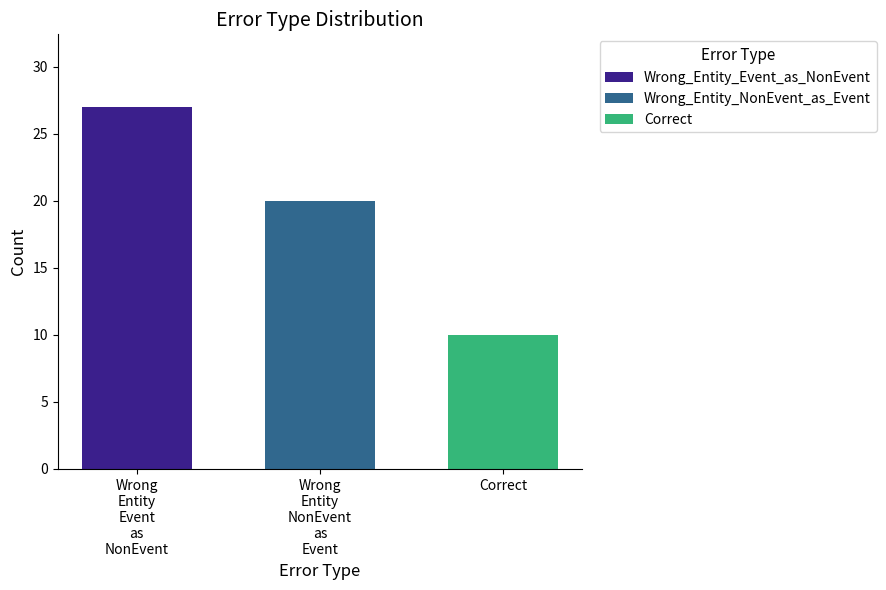

Reading left to right, extract all data points from this chart.

27	20	10